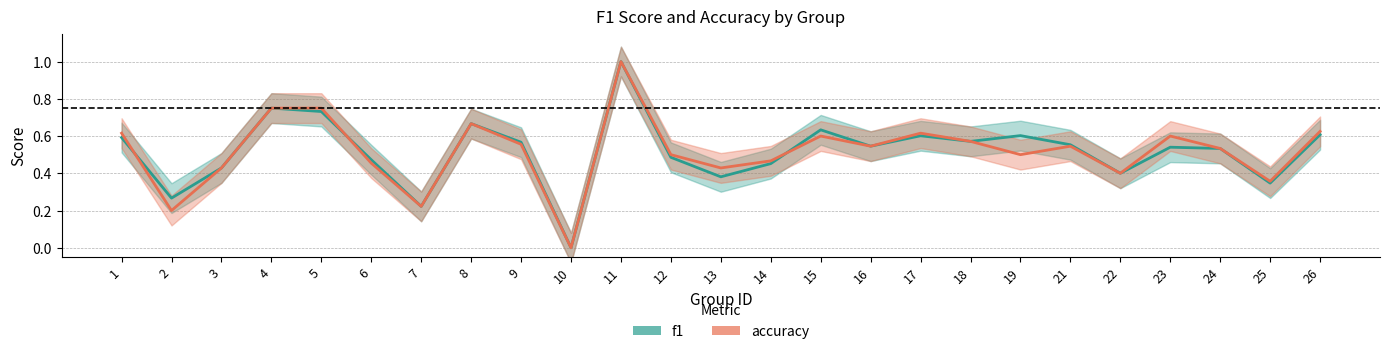

How many times do accuracy and f1 cross each other?

3